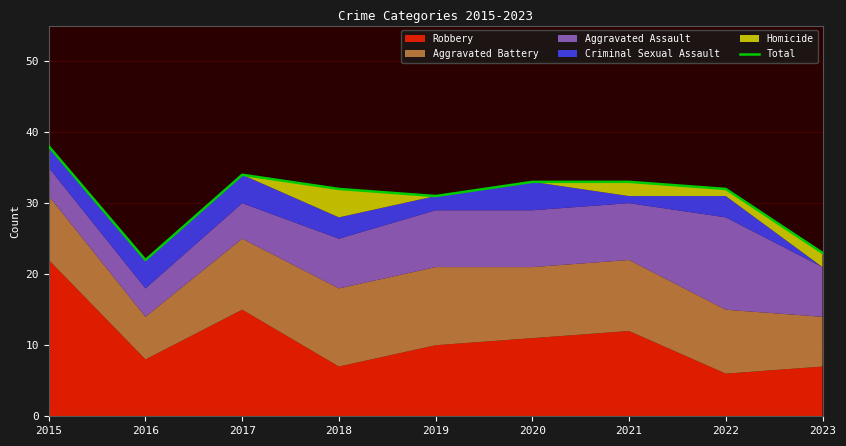

Which category has the lowest value across all series?

2016